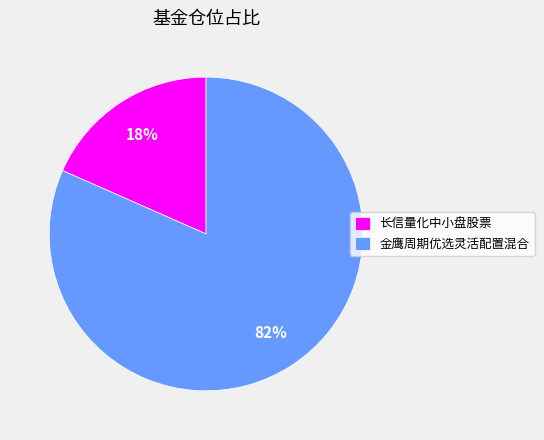

To the nearest percent, what is the average slice percentage?

50%